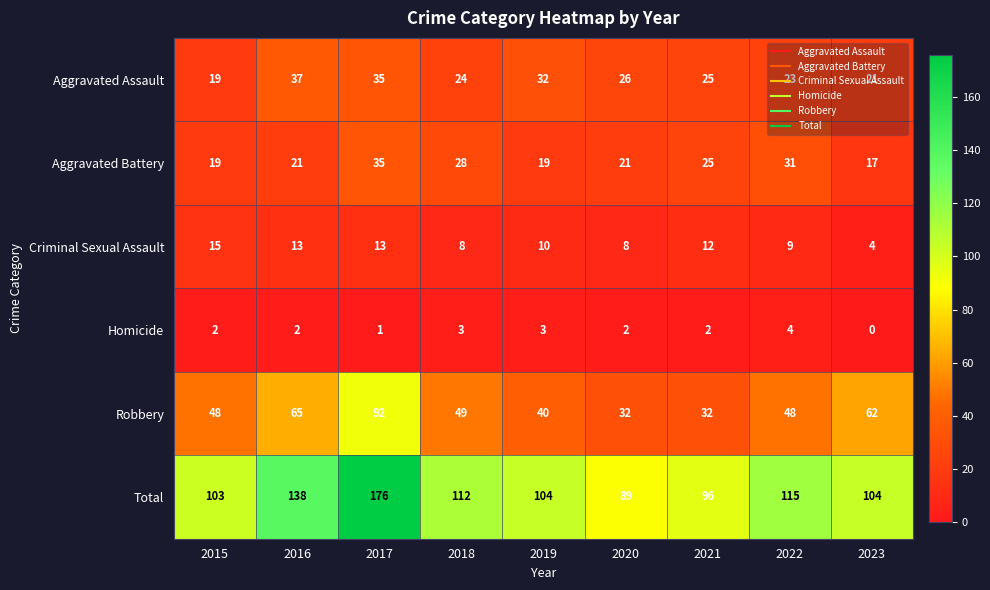

List the series in order of their peak value, highest first.

Total, Robbery, Aggravated Assault, Aggravated Battery, Criminal Sexual Assault, Homicide